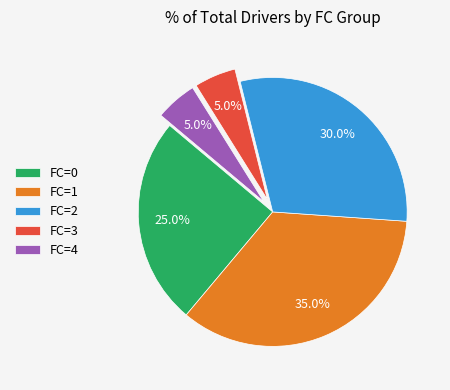

What is the largest slice in the pie chart?

FC=1